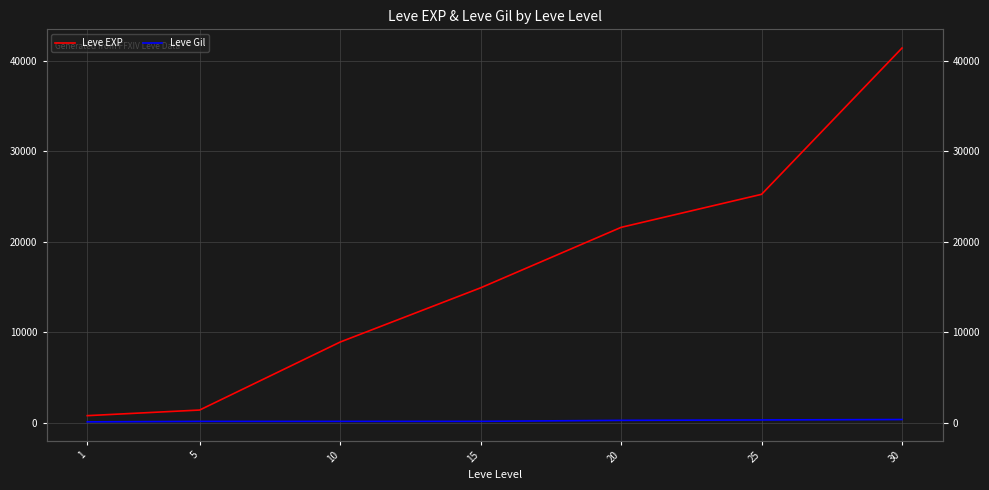

List the labels in order of Leve EXP value, largest first.

30, 25, 20, 15, 10, 5, 1